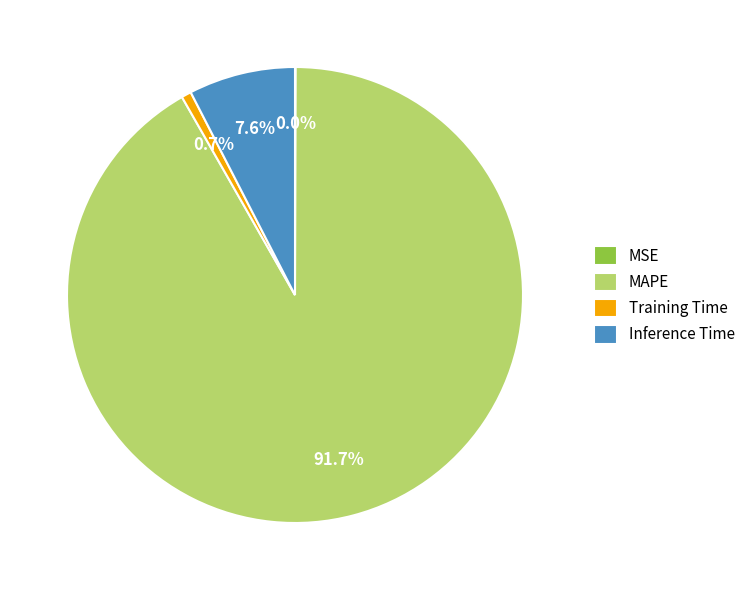

Do MAPE and Training Time together represent more than half of the pie?

Yes